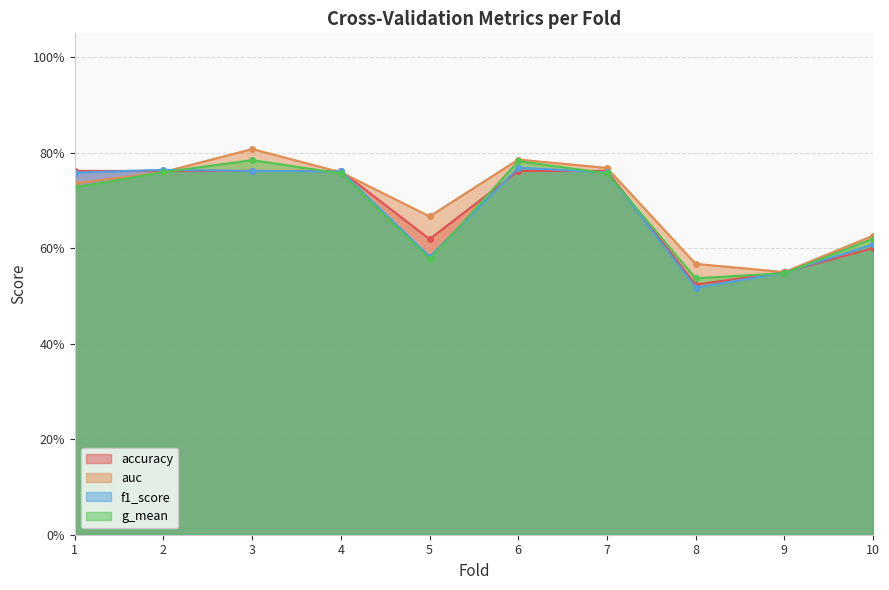

At which label does accuracy reach its minimum?

8